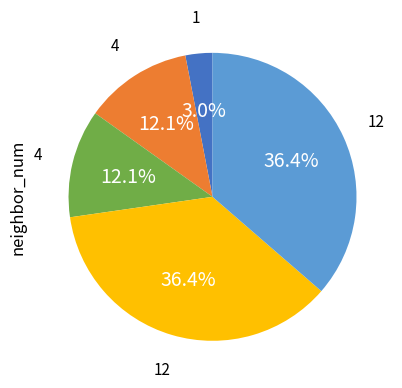

Does any single category account for the majority?

No